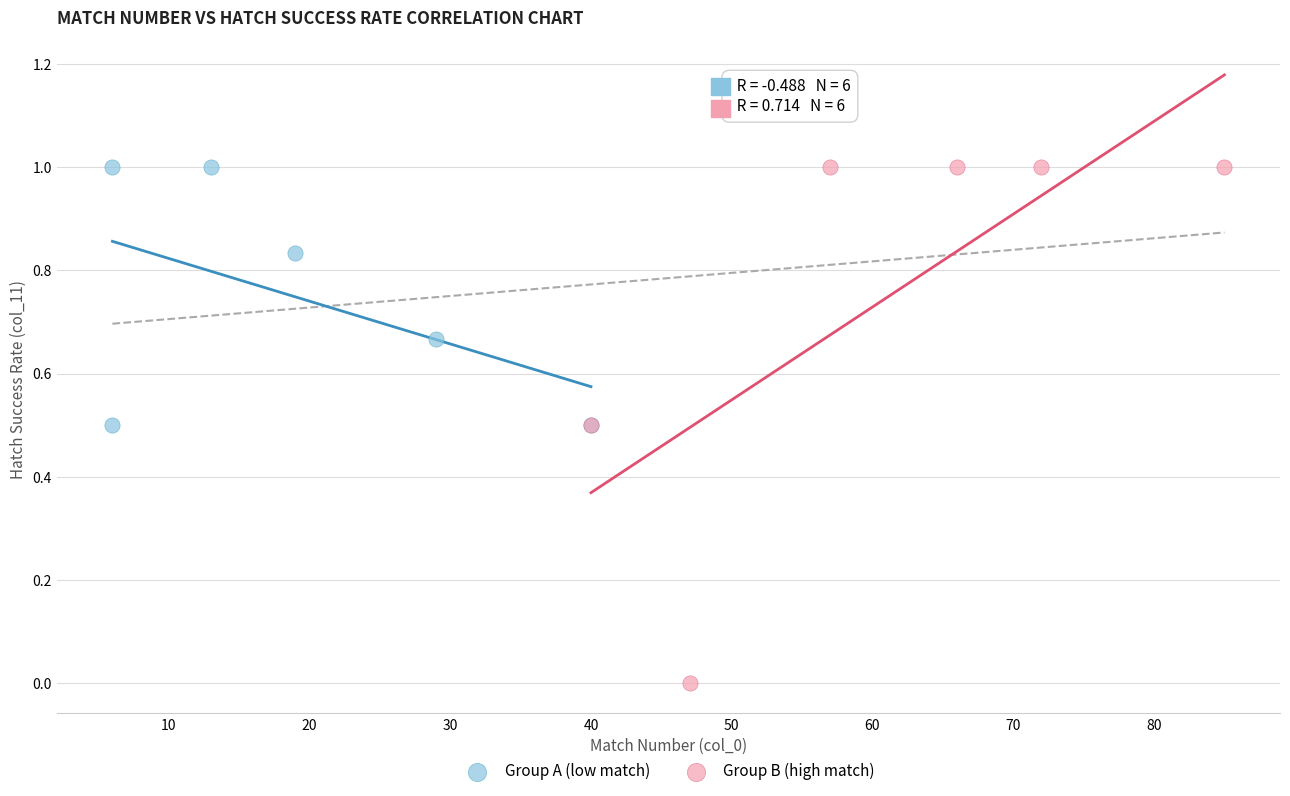

Which series has the widest spread of Y values?

Group B (high match)